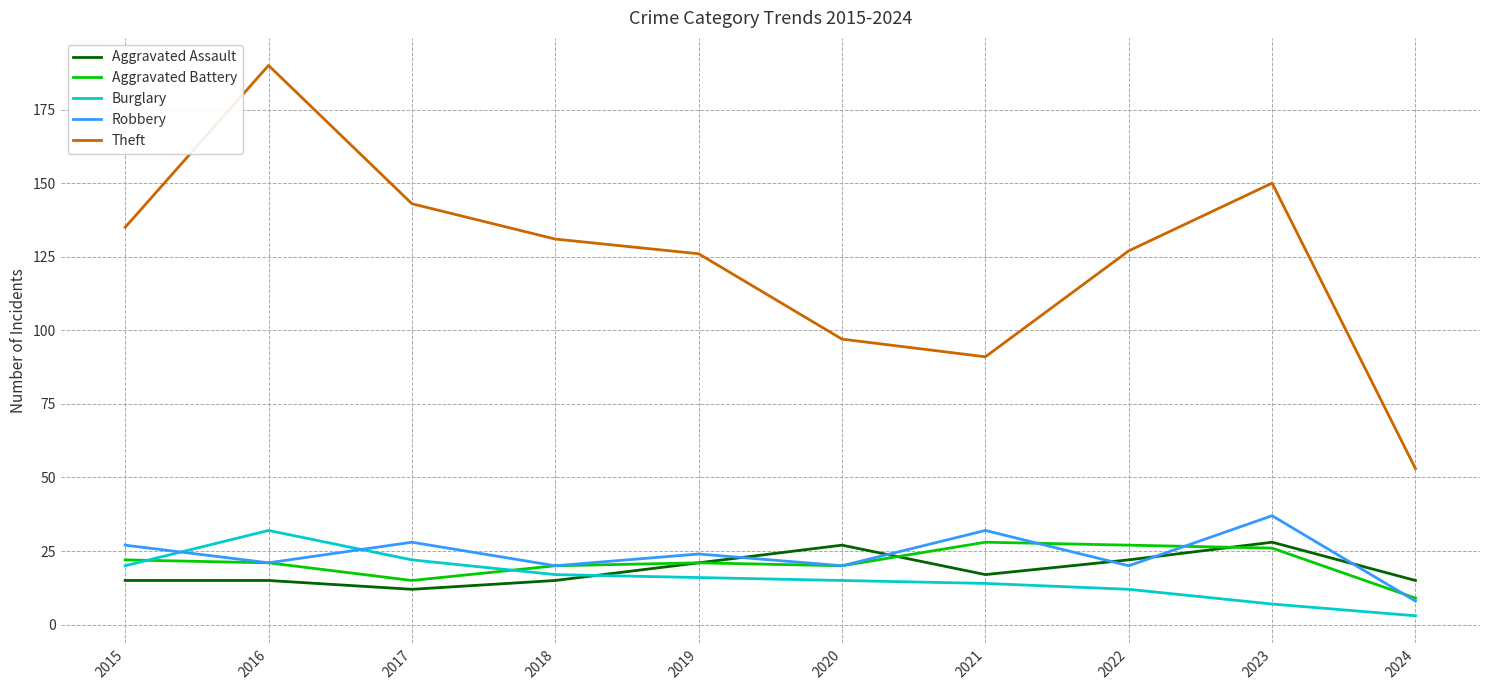

True or false: Robbery has more than 2 points higher than both neighbors.

True